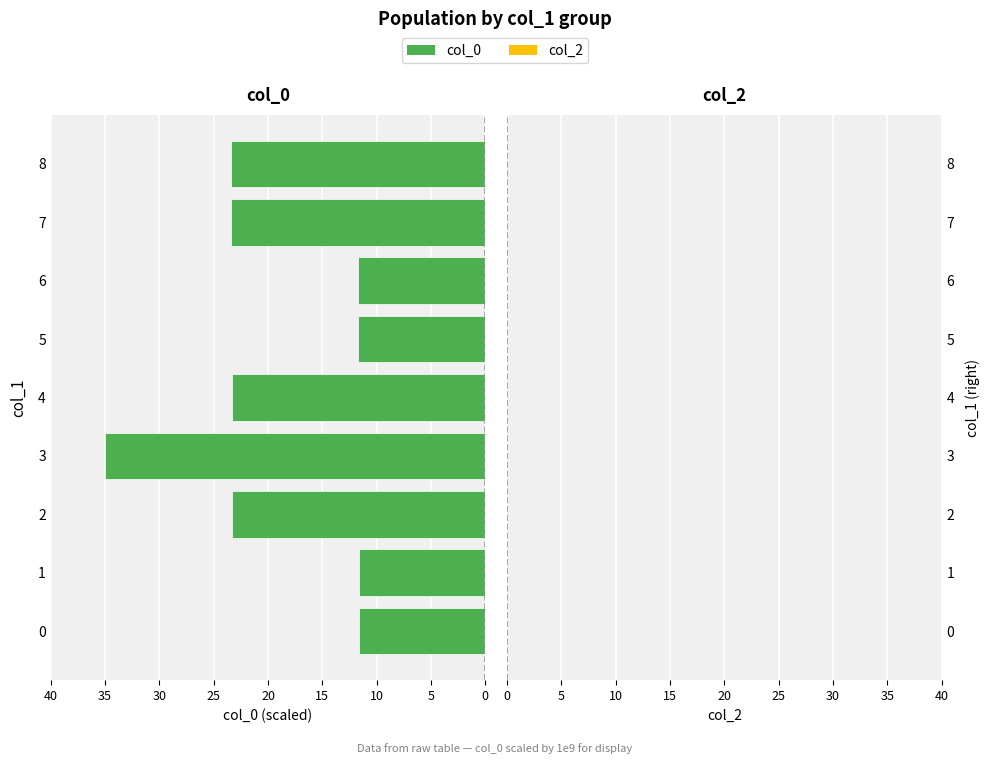

What is the difference between the maximum and minimum values?

23.4